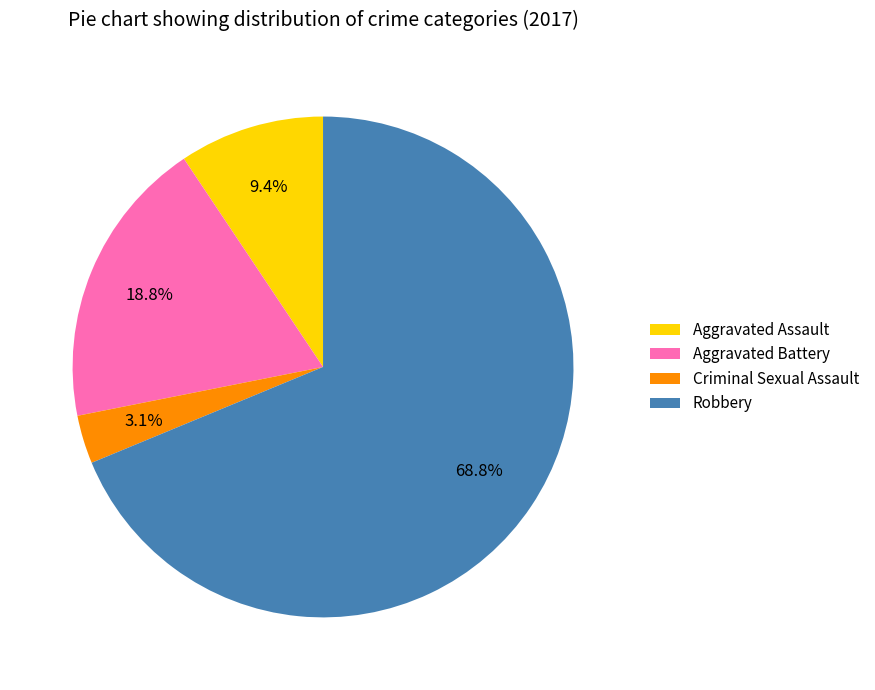

To the nearest percent, what is the difference between the Criminal Sexual Assault and Aggravated Assault slice percentages?

6%